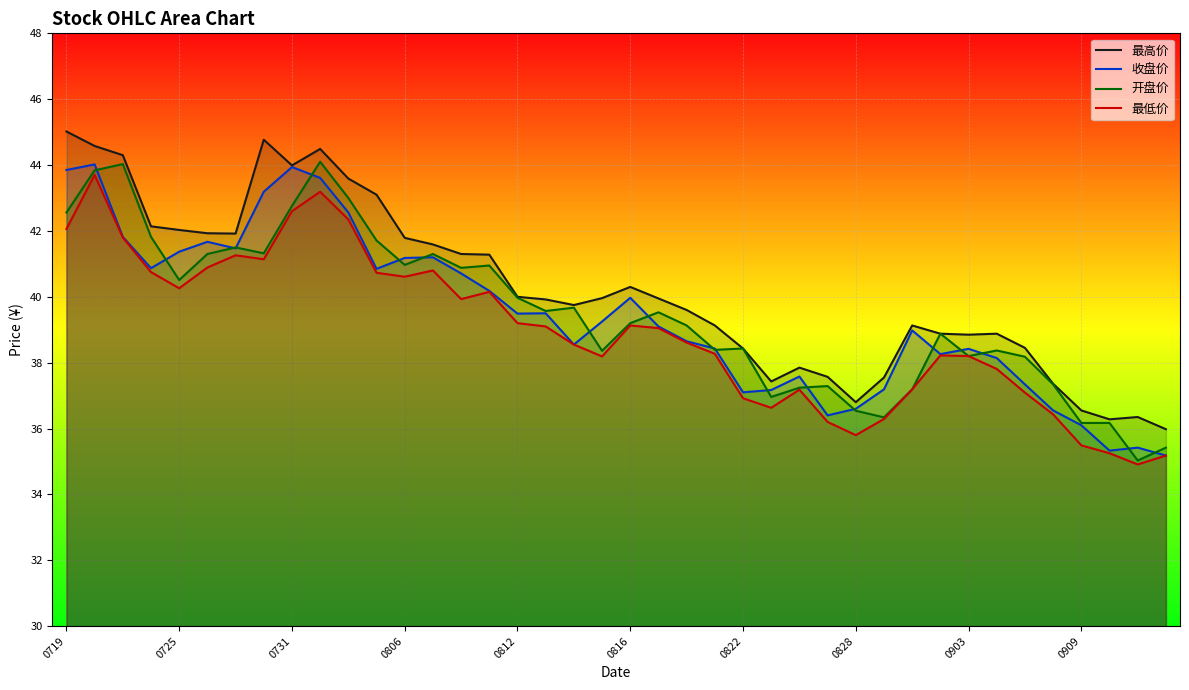

What is the label of the 23rd point from the left?

22